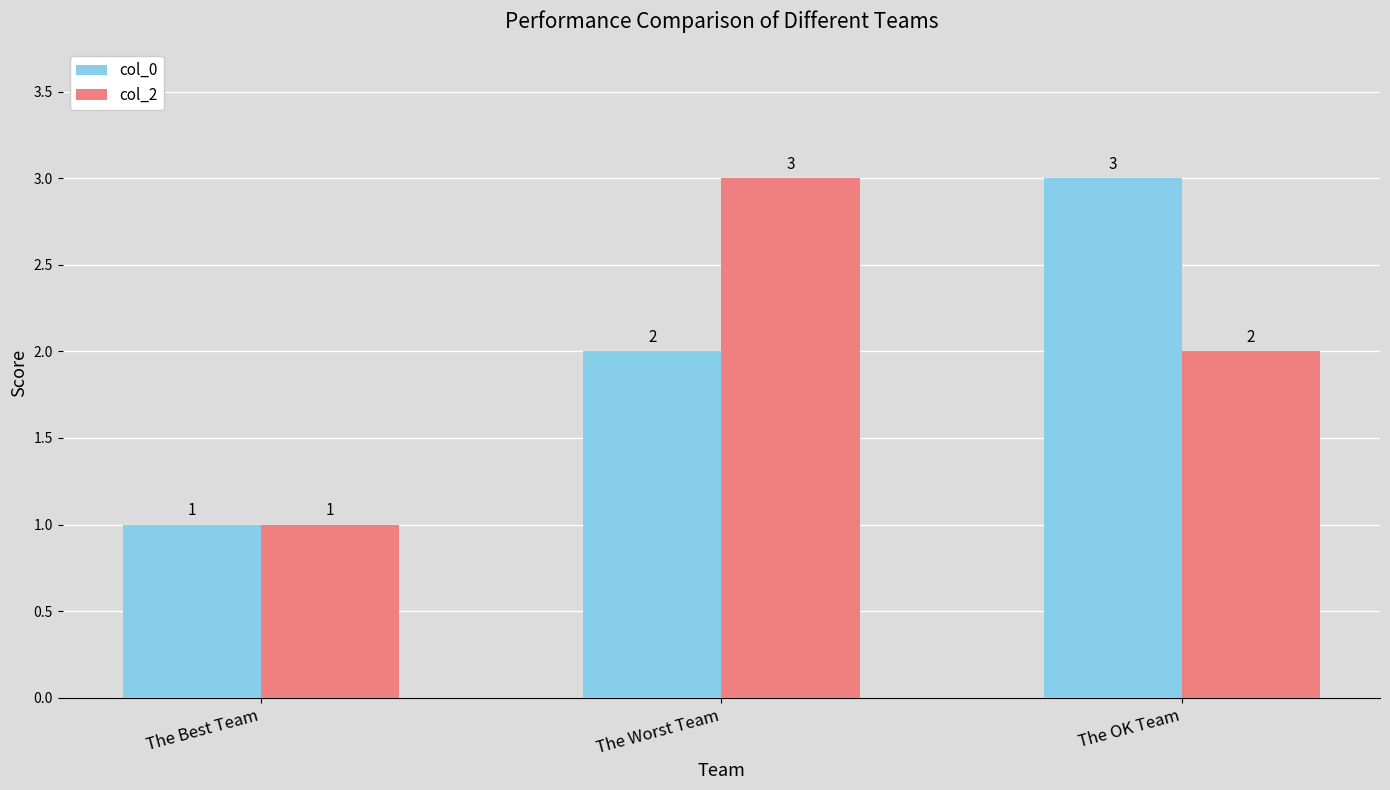

Are the bars grouped side by side (vs. stacked)?

Yes